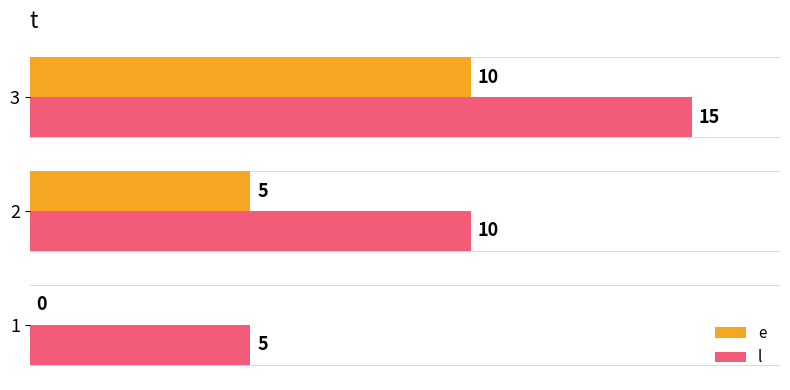

At which category is the sum across all series the highest?

3